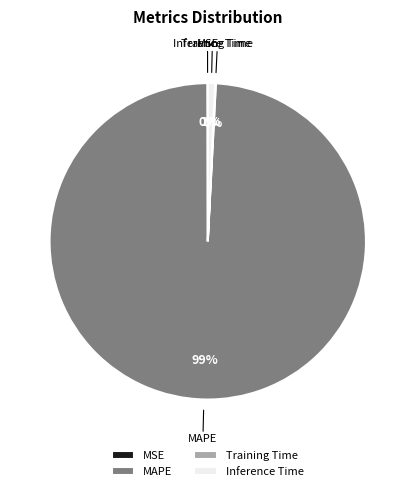

What is the largest slice in the pie chart?

MAPE